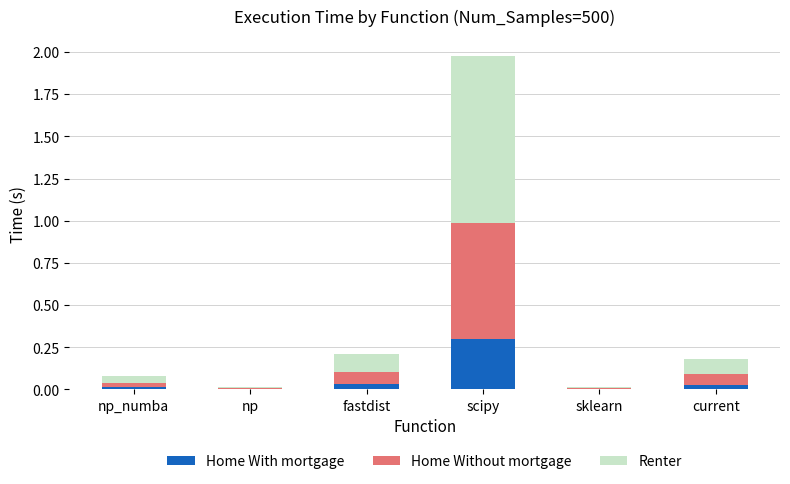

At which category is the sum across all series the highest?

scipy